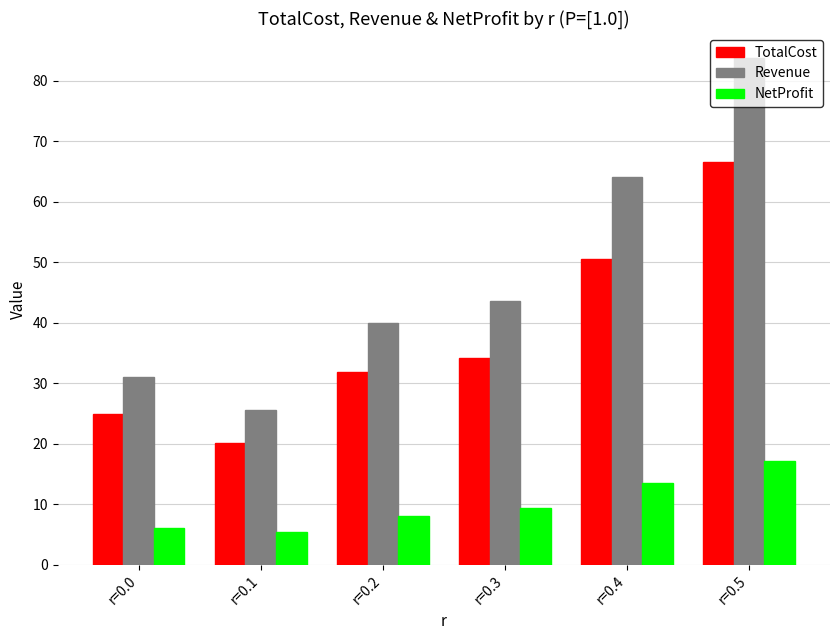

Reading left to right, extract all data points from this chart.

TotalCost: r=0.0=25.0	r=0.1=20.1	r=0.2=31.8	r=0.3=34.2	r=0.4=50.5	r=0.5=66.5
Revenue: r=0.0=31.0	r=0.1=25.5	r=0.2=39.9	r=0.3=43.6	r=0.4=64.1	r=0.5=83.7
NetProfit: r=0.0=6.0	r=0.1=5.5	r=0.2=8.1	r=0.3=9.5	r=0.4=13.6	r=0.5=17.2